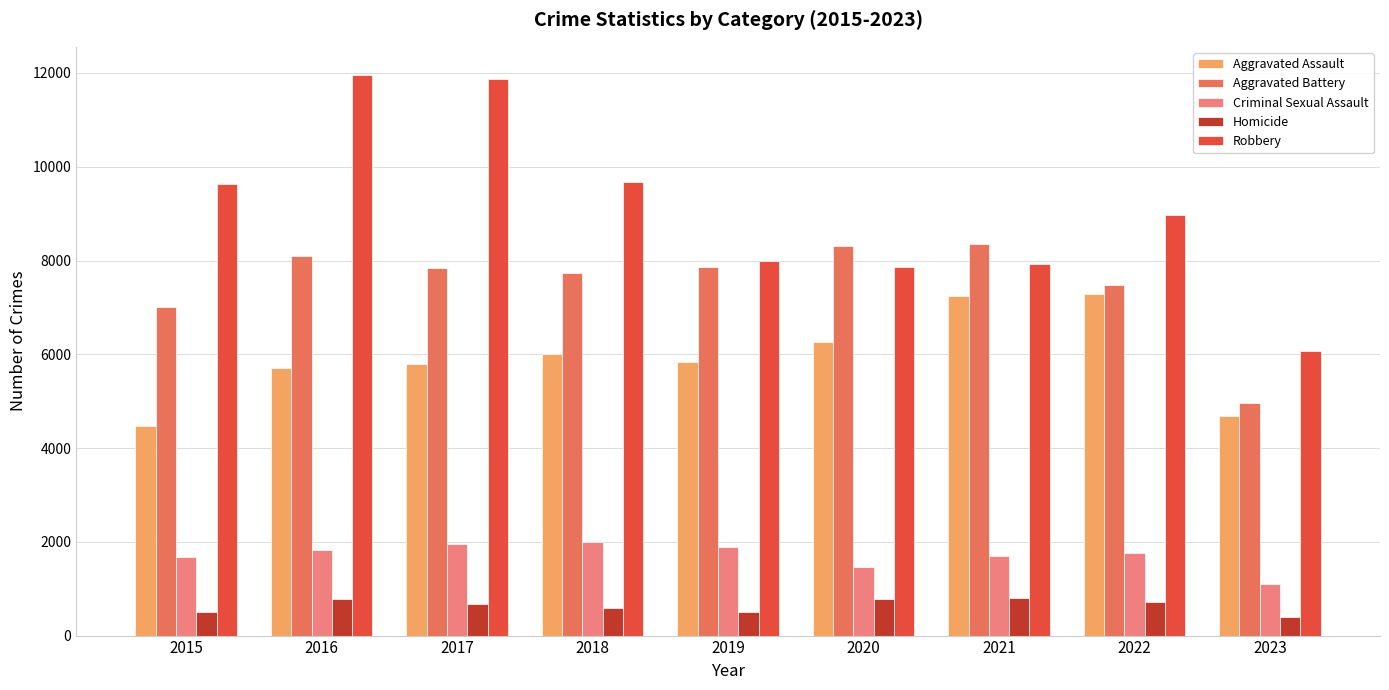

Which series changed the most between 2021 and 2023?

Aggravated Battery